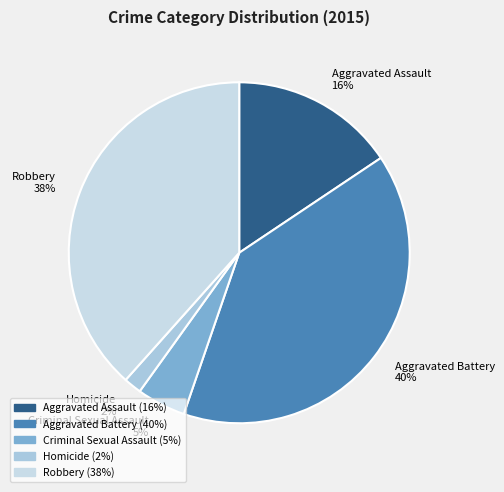

To the nearest percent, what is the difference between the Aggravated Battery and Aggravated Assault slice percentages?

24%